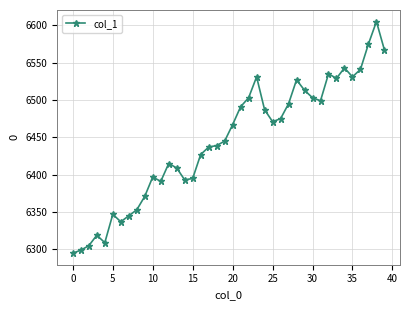

What is the minimum value shown in the chart?

6295